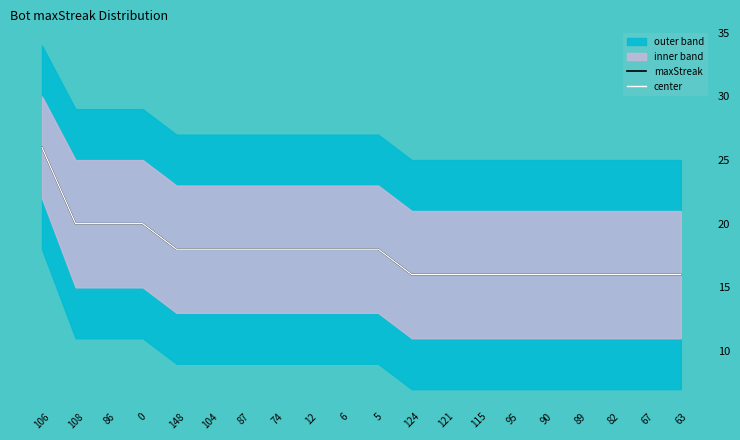

At which label is maxStreak closest to 21?

108